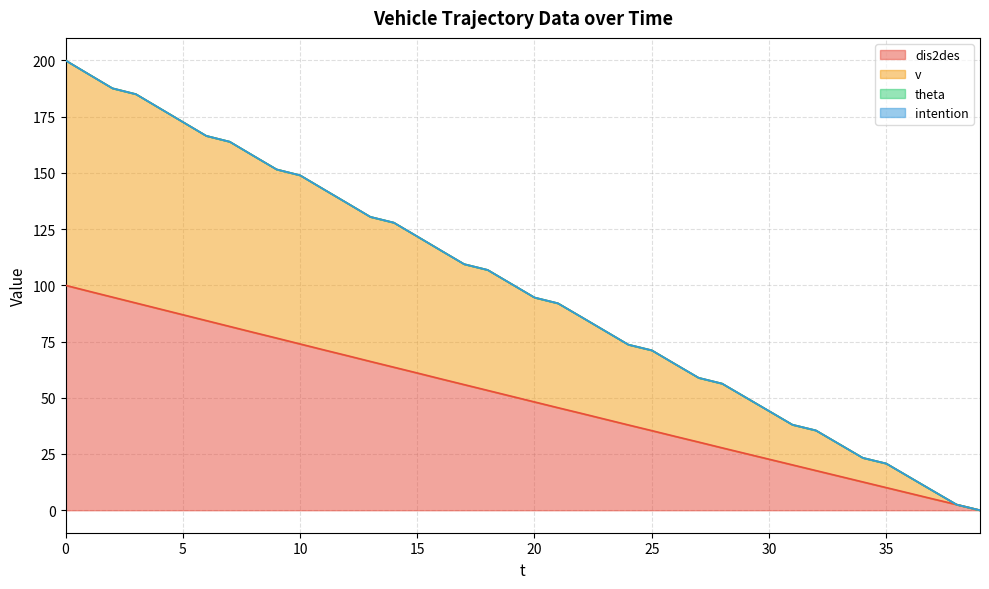

What is the value of the dis2des point at the 22nd from the left?

45.6